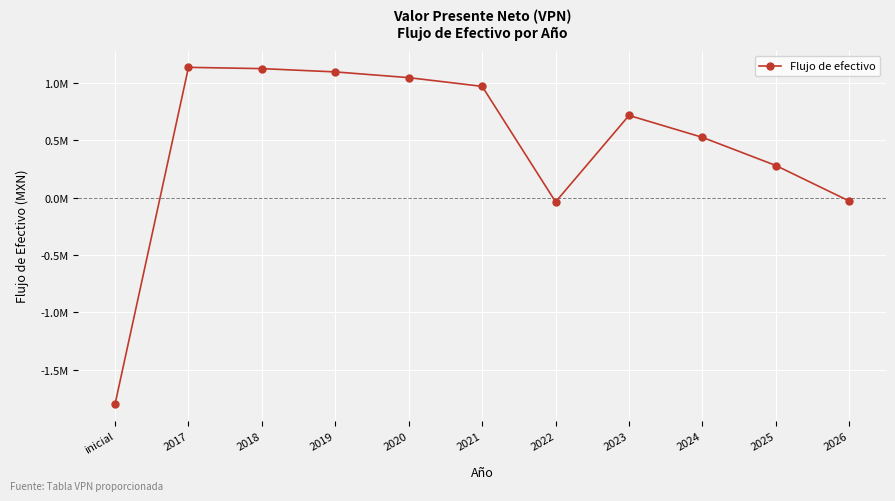

What position from the left is 2025?

10